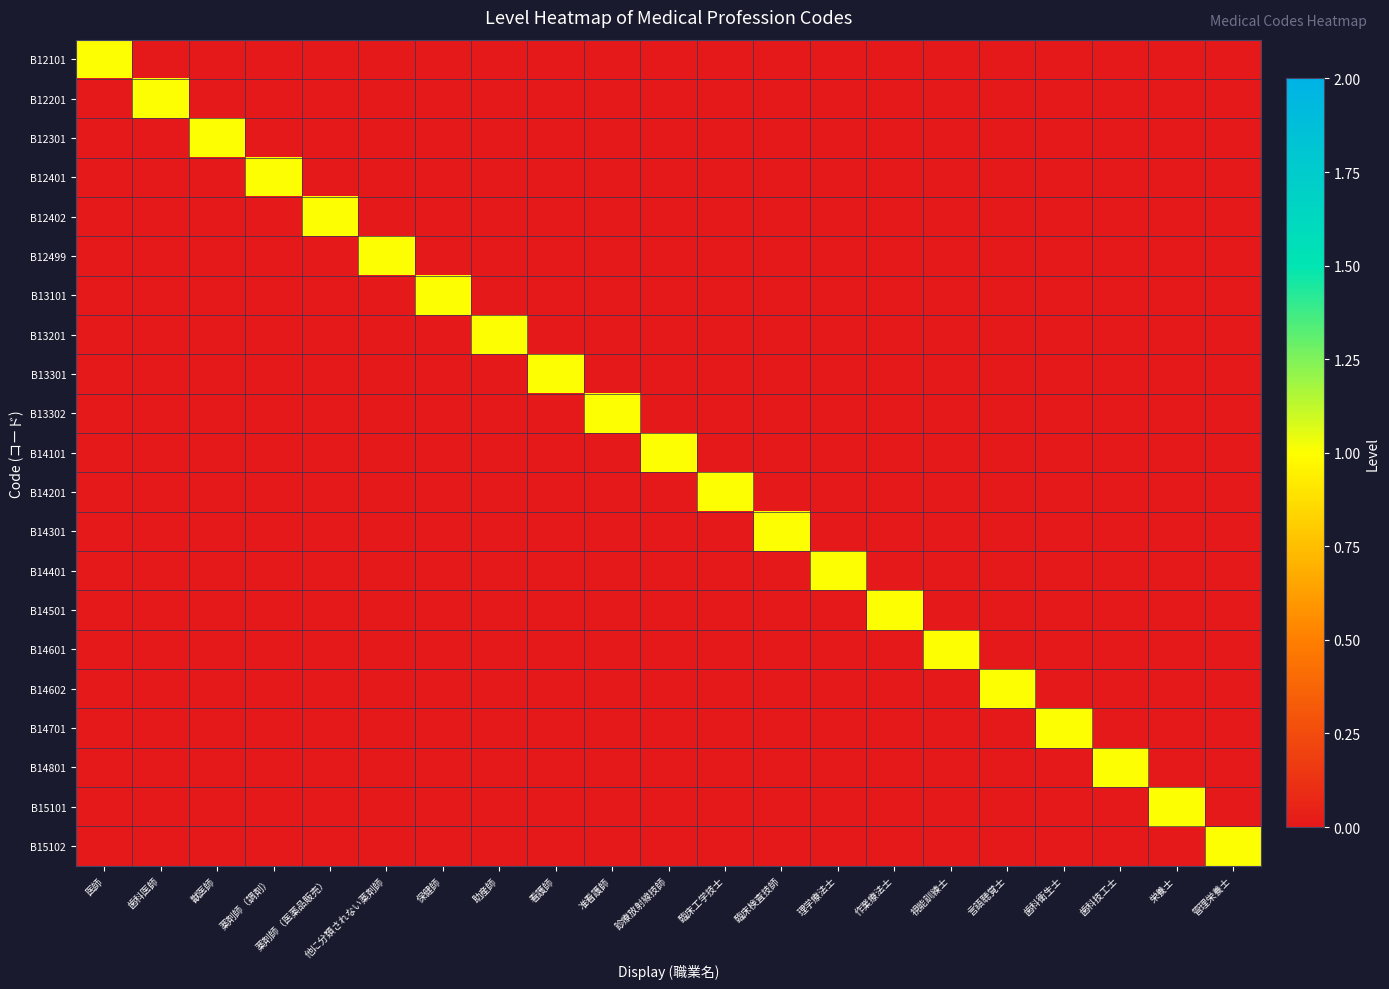

Reading right to left, extract all data points from this chart.

B12101: 管理栄養士=0	栄養士=0	歯科技工士=0	歯科衛生士=0	言語聴覚士=0	視能訓練士=0	作業療法士=0	理学療法士=0	臨床検査技師=0	臨床工学技士=0	診療放射線技師=0	准看護師=0	看護師=0	助産師=0	保健師=0	他に分類されない薬剤師=0	薬剤師（医薬品販売）=0	薬剤師（調剤）=0	獣医師=0	歯科医師=0	医師=1
B12201: 管理栄養士=0	栄養士=0	歯科技工士=0	歯科衛生士=0	言語聴覚士=0	視能訓練士=0	作業療法士=0	理学療法士=0	臨床検査技師=0	臨床工学技士=0	診療放射線技師=0	准看護師=0	看護師=0	助産師=0	保健師=0	他に分類されない薬剤師=0	薬剤師（医薬品販売）=0	薬剤師（調剤）=0	獣医師=0	歯科医師=1	医師=0
B12301: 管理栄養士=0	栄養士=0	歯科技工士=0	歯科衛生士=0	言語聴覚士=0	視能訓練士=0	作業療法士=0	理学療法士=0	臨床検査技師=0	臨床工学技士=0	診療放射線技師=0	准看護師=0	看護師=0	助産師=0	保健師=0	他に分類されない薬剤師=0	薬剤師（医薬品販売）=0	薬剤師（調剤）=0	獣医師=1	歯科医師=0	医師=0
B12401: 管理栄養士=0	栄養士=0	歯科技工士=0	歯科衛生士=0	言語聴覚士=0	視能訓練士=0	作業療法士=0	理学療法士=0	臨床検査技師=0	臨床工学技士=0	診療放射線技師=0	准看護師=0	看護師=0	助産師=0	保健師=0	他に分類されない薬剤師=0	薬剤師（医薬品販売）=0	薬剤師（調剤）=1	獣医師=0	歯科医師=0	医師=0
B12402: 管理栄養士=0	栄養士=0	歯科技工士=0	歯科衛生士=0	言語聴覚士=0	視能訓練士=0	作業療法士=0	理学療法士=0	臨床検査技師=0	臨床工学技士=0	診療放射線技師=0	准看護師=0	看護師=0	助産師=0	保健師=0	他に分類されない薬剤師=0	薬剤師（医薬品販売）=1	薬剤師（調剤）=0	獣医師=0	歯科医師=0	医師=0
B12499: 管理栄養士=0	栄養士=0	歯科技工士=0	歯科衛生士=0	言語聴覚士=0	視能訓練士=0	作業療法士=0	理学療法士=0	臨床検査技師=0	臨床工学技士=0	診療放射線技師=0	准看護師=0	看護師=0	助産師=0	保健師=0	他に分類されない薬剤師=1	薬剤師（医薬品販売）=0	薬剤師（調剤）=0	獣医師=0	歯科医師=0	医師=0
B13101: 管理栄養士=0	栄養士=0	歯科技工士=0	歯科衛生士=0	言語聴覚士=0	視能訓練士=0	作業療法士=0	理学療法士=0	臨床検査技師=0	臨床工学技士=0	診療放射線技師=0	准看護師=0	看護師=0	助産師=0	保健師=1	他に分類されない薬剤師=0	薬剤師（医薬品販売）=0	薬剤師（調剤）=0	獣医師=0	歯科医師=0	医師=0
B13201: 管理栄養士=0	栄養士=0	歯科技工士=0	歯科衛生士=0	言語聴覚士=0	視能訓練士=0	作業療法士=0	理学療法士=0	臨床検査技師=0	臨床工学技士=0	診療放射線技師=0	准看護師=0	看護師=0	助産師=1	保健師=0	他に分類されない薬剤師=0	薬剤師（医薬品販売）=0	薬剤師（調剤）=0	獣医師=0	歯科医師=0	医師=0
B13301: 管理栄養士=0	栄養士=0	歯科技工士=0	歯科衛生士=0	言語聴覚士=0	視能訓練士=0	作業療法士=0	理学療法士=0	臨床検査技師=0	臨床工学技士=0	診療放射線技師=0	准看護師=0	看護師=1	助産師=0	保健師=0	他に分類されない薬剤師=0	薬剤師（医薬品販売）=0	薬剤師（調剤）=0	獣医師=0	歯科医師=0	医師=0
B13302: 管理栄養士=0	栄養士=0	歯科技工士=0	歯科衛生士=0	言語聴覚士=0	視能訓練士=0	作業療法士=0	理学療法士=0	臨床検査技師=0	臨床工学技士=0	診療放射線技師=0	准看護師=1	看護師=0	助産師=0	保健師=0	他に分類されない薬剤師=0	薬剤師（医薬品販売）=0	薬剤師（調剤）=0	獣医師=0	歯科医師=0	医師=0
B14101: 管理栄養士=0	栄養士=0	歯科技工士=0	歯科衛生士=0	言語聴覚士=0	視能訓練士=0	作業療法士=0	理学療法士=0	臨床検査技師=0	臨床工学技士=0	診療放射線技師=1	准看護師=0	看護師=0	助産師=0	保健師=0	他に分類されない薬剤師=0	薬剤師（医薬品販売）=0	薬剤師（調剤）=0	獣医師=0	歯科医師=0	医師=0
B14201: 管理栄養士=0	栄養士=0	歯科技工士=0	歯科衛生士=0	言語聴覚士=0	視能訓練士=0	作業療法士=0	理学療法士=0	臨床検査技師=0	臨床工学技士=1	診療放射線技師=0	准看護師=0	看護師=0	助産師=0	保健師=0	他に分類されない薬剤師=0	薬剤師（医薬品販売）=0	薬剤師（調剤）=0	獣医師=0	歯科医師=0	医師=0
B14301: 管理栄養士=0	栄養士=0	歯科技工士=0	歯科衛生士=0	言語聴覚士=0	視能訓練士=0	作業療法士=0	理学療法士=0	臨床検査技師=1	臨床工学技士=0	診療放射線技師=0	准看護師=0	看護師=0	助産師=0	保健師=0	他に分類されない薬剤師=0	薬剤師（医薬品販売）=0	薬剤師（調剤）=0	獣医師=0	歯科医師=0	医師=0
B14401: 管理栄養士=0	栄養士=0	歯科技工士=0	歯科衛生士=0	言語聴覚士=0	視能訓練士=0	作業療法士=0	理学療法士=1	臨床検査技師=0	臨床工学技士=0	診療放射線技師=0	准看護師=0	看護師=0	助産師=0	保健師=0	他に分類されない薬剤師=0	薬剤師（医薬品販売）=0	薬剤師（調剤）=0	獣医師=0	歯科医師=0	医師=0
B14501: 管理栄養士=0	栄養士=0	歯科技工士=0	歯科衛生士=0	言語聴覚士=0	視能訓練士=0	作業療法士=1	理学療法士=0	臨床検査技師=0	臨床工学技士=0	診療放射線技師=0	准看護師=0	看護師=0	助産師=0	保健師=0	他に分類されない薬剤師=0	薬剤師（医薬品販売）=0	薬剤師（調剤）=0	獣医師=0	歯科医師=0	医師=0
B14601: 管理栄養士=0	栄養士=0	歯科技工士=0	歯科衛生士=0	言語聴覚士=0	視能訓練士=1	作業療法士=0	理学療法士=0	臨床検査技師=0	臨床工学技士=0	診療放射線技師=0	准看護師=0	看護師=0	助産師=0	保健師=0	他に分類されない薬剤師=0	薬剤師（医薬品販売）=0	薬剤師（調剤）=0	獣医師=0	歯科医師=0	医師=0
B14602: 管理栄養士=0	栄養士=0	歯科技工士=0	歯科衛生士=0	言語聴覚士=1	視能訓練士=0	作業療法士=0	理学療法士=0	臨床検査技師=0	臨床工学技士=0	診療放射線技師=0	准看護師=0	看護師=0	助産師=0	保健師=0	他に分類されない薬剤師=0	薬剤師（医薬品販売）=0	薬剤師（調剤）=0	獣医師=0	歯科医師=0	医師=0
B14701: 管理栄養士=0	栄養士=0	歯科技工士=0	歯科衛生士=1	言語聴覚士=0	視能訓練士=0	作業療法士=0	理学療法士=0	臨床検査技師=0	臨床工学技士=0	診療放射線技師=0	准看護師=0	看護師=0	助産師=0	保健師=0	他に分類されない薬剤師=0	薬剤師（医薬品販売）=0	薬剤師（調剤）=0	獣医師=0	歯科医師=0	医師=0
B14801: 管理栄養士=0	栄養士=0	歯科技工士=1	歯科衛生士=0	言語聴覚士=0	視能訓練士=0	作業療法士=0	理学療法士=0	臨床検査技師=0	臨床工学技士=0	診療放射線技師=0	准看護師=0	看護師=0	助産師=0	保健師=0	他に分類されない薬剤師=0	薬剤師（医薬品販売）=0	薬剤師（調剤）=0	獣医師=0	歯科医師=0	医師=0
B15101: 管理栄養士=0	栄養士=1	歯科技工士=0	歯科衛生士=0	言語聴覚士=0	視能訓練士=0	作業療法士=0	理学療法士=0	臨床検査技師=0	臨床工学技士=0	診療放射線技師=0	准看護師=0	看護師=0	助産師=0	保健師=0	他に分類されない薬剤師=0	薬剤師（医薬品販売）=0	薬剤師（調剤）=0	獣医師=0	歯科医師=0	医師=0
B15102: 管理栄養士=1	栄養士=0	歯科技工士=0	歯科衛生士=0	言語聴覚士=0	視能訓練士=0	作業療法士=0	理学療法士=0	臨床検査技師=0	臨床工学技士=0	診療放射線技師=0	准看護師=0	看護師=0	助産師=0	保健師=0	他に分類されない薬剤師=0	薬剤師（医薬品販売）=0	薬剤師（調剤）=0	獣医師=0	歯科医師=0	医師=0